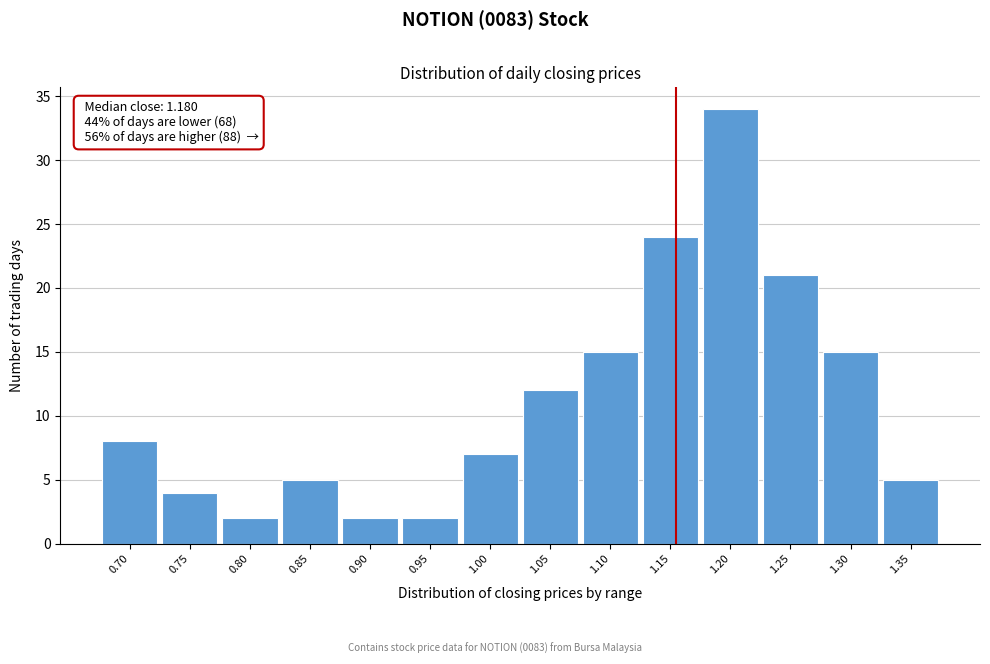

Reading right to left, what are all the values shown in this chart?

1.35=5	1.30=15	1.25=21	1.20=34	1.15=24	1.10=15	1.05=12	1.00=7	0.95=2	0.90=2	0.85=5	0.80=2	0.75=4	0.70=8